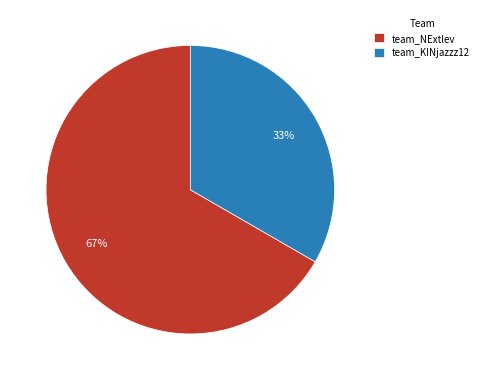

Combined, do team_KINjazzz12 and team_NExtlev account for over 50%?

Yes